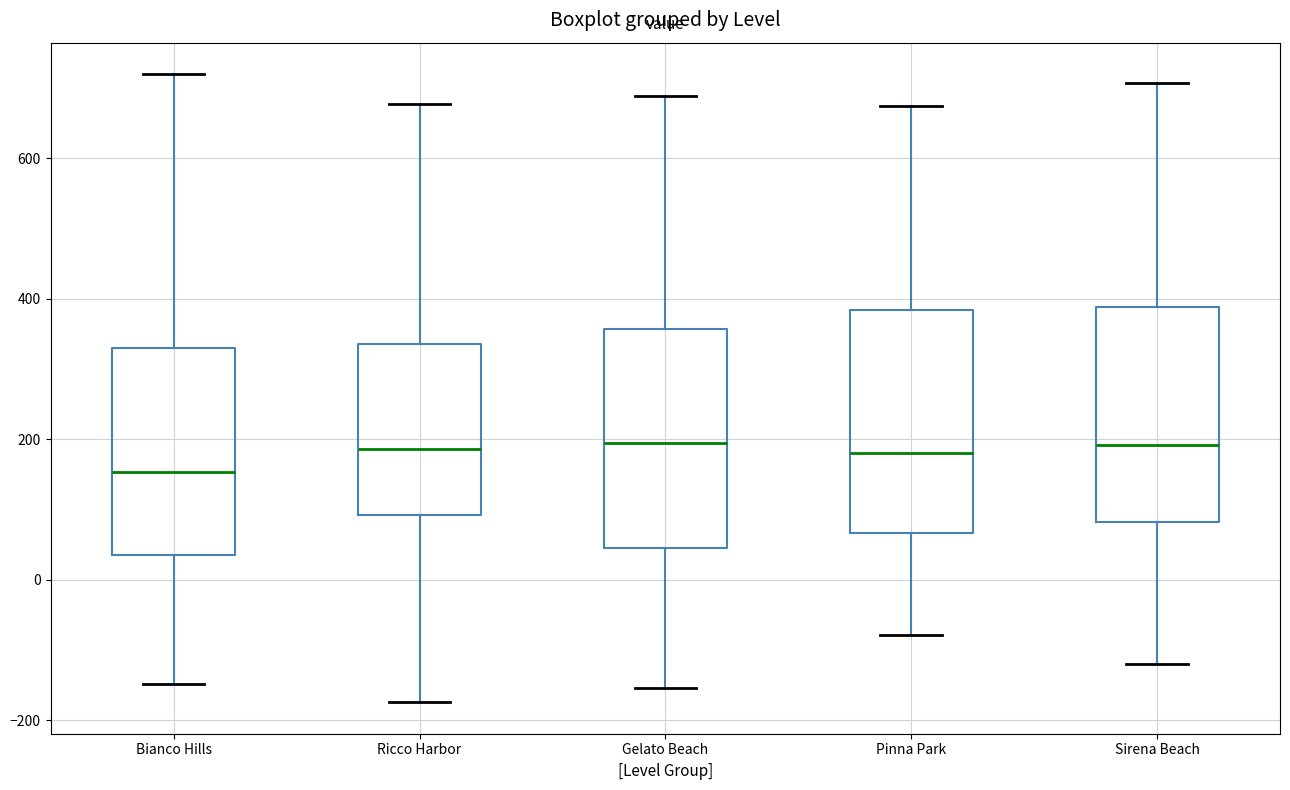

Where is the lower edge of the box for Bianco Hills on the y-axis? The values are not printed on the chart, so give them approximately, as read against the axis.

40